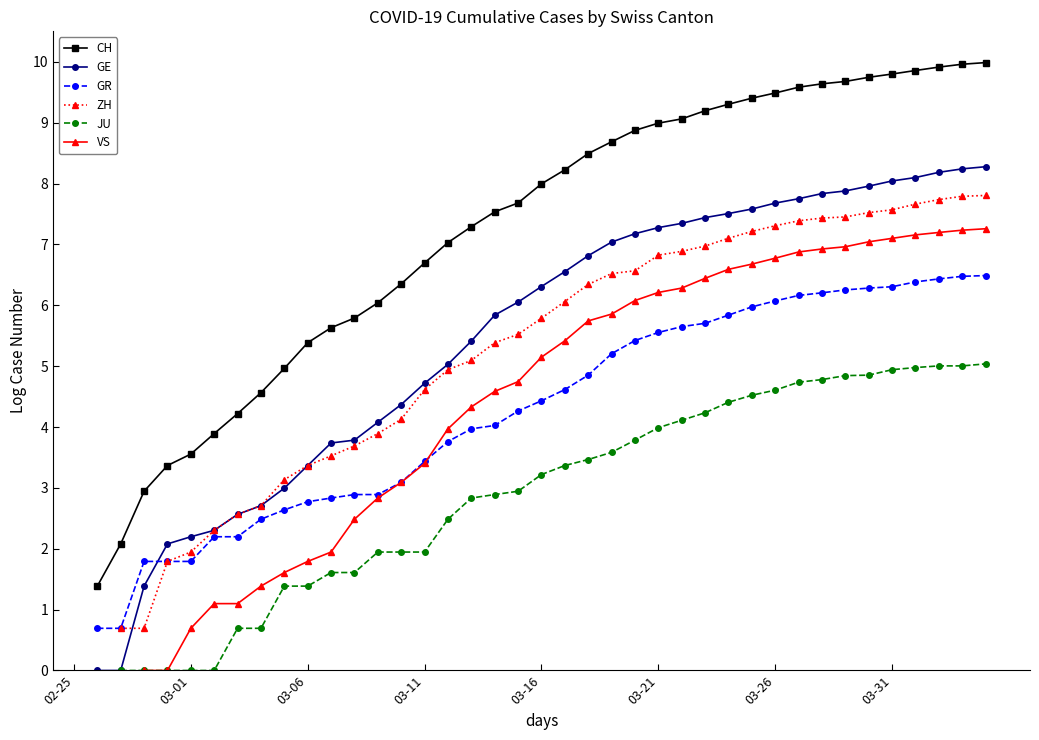

True or false: CH has more than 1 points higher than both neighbors.

False